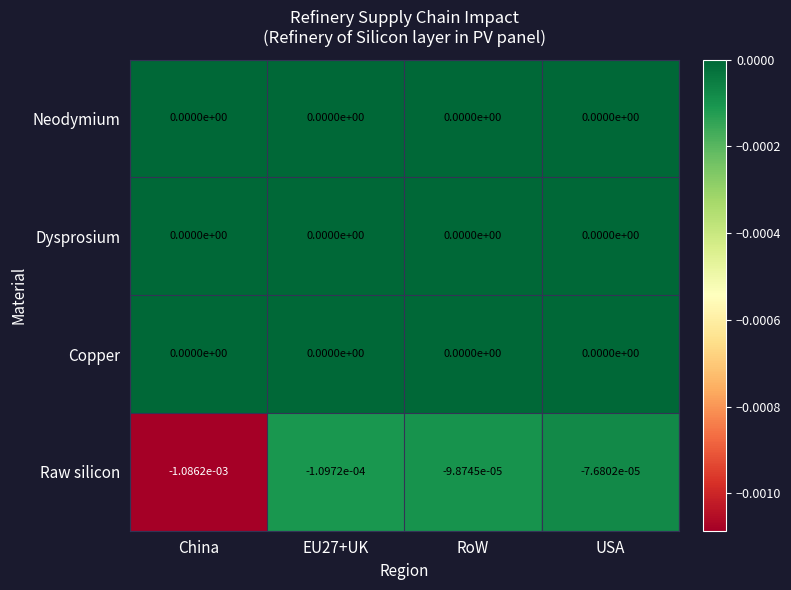

At which category does the chart reach its minimum across all series?

China